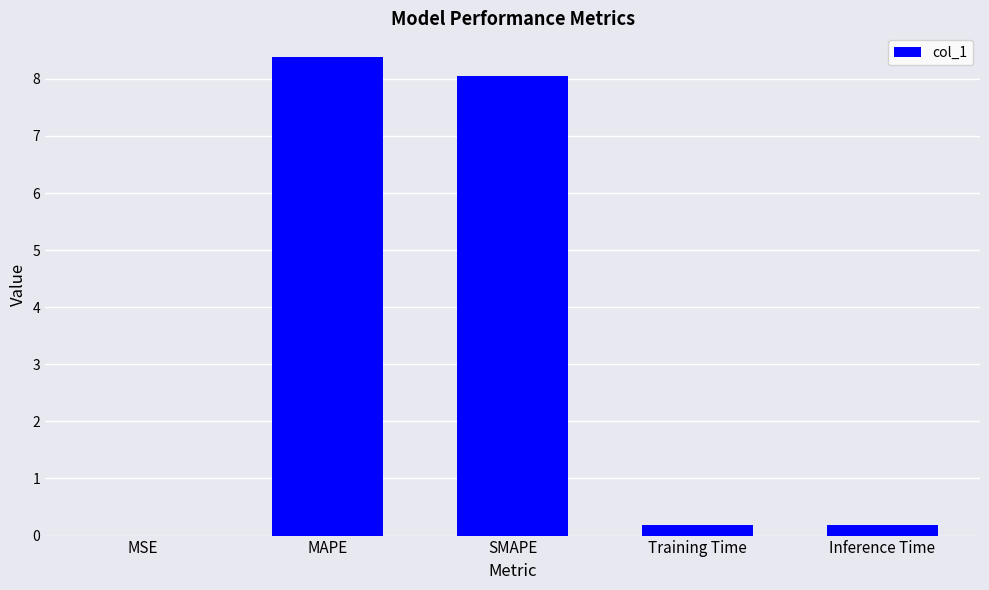

What is the average value?

3.4